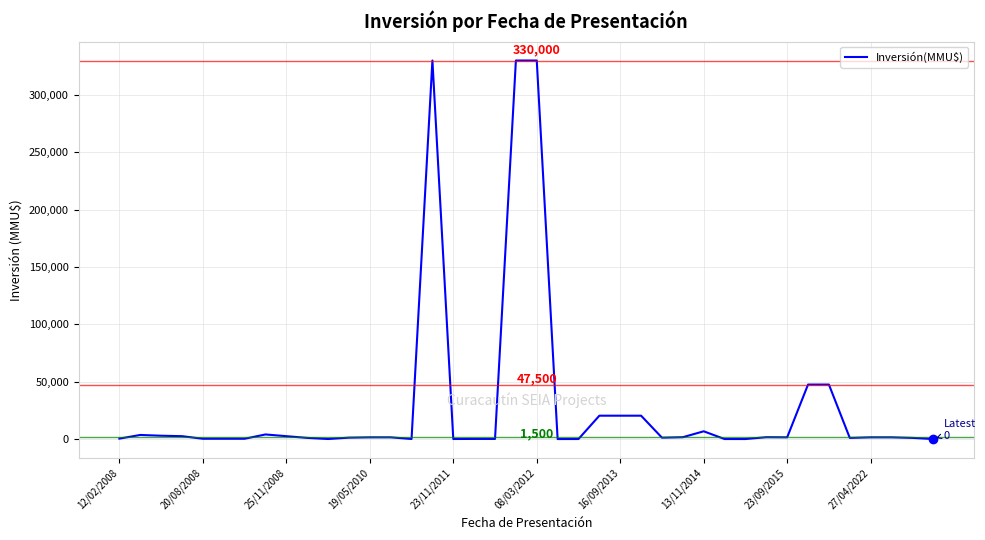

What is the difference between the maximum and minimum values?

330000